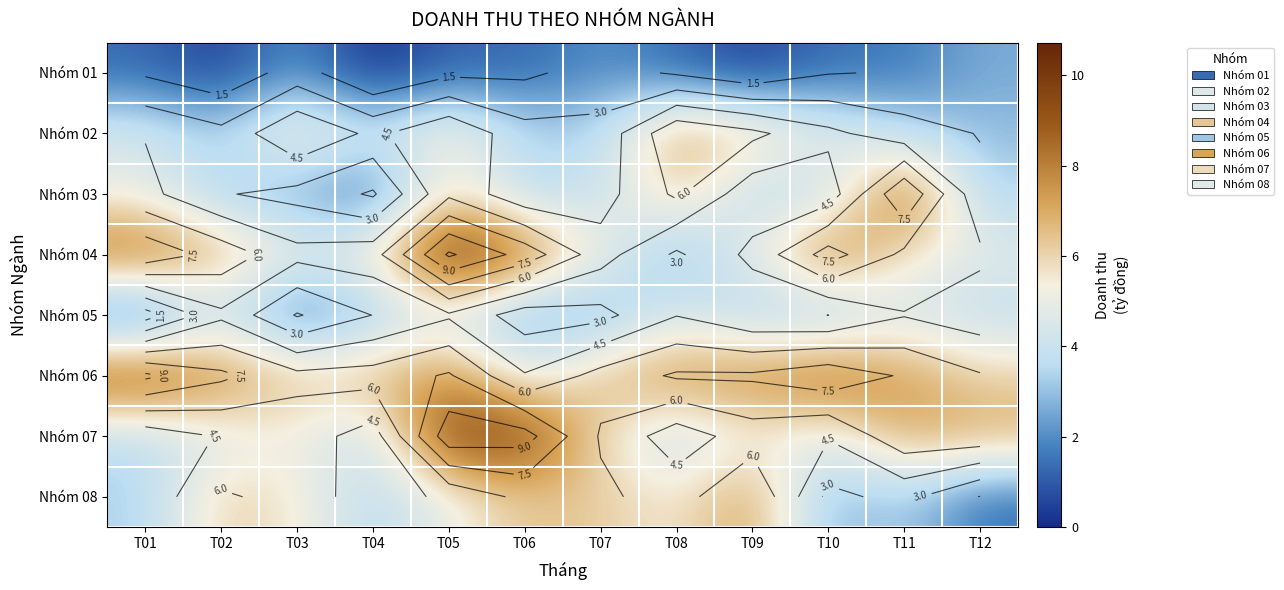

Count the number of data series in this chart.

8